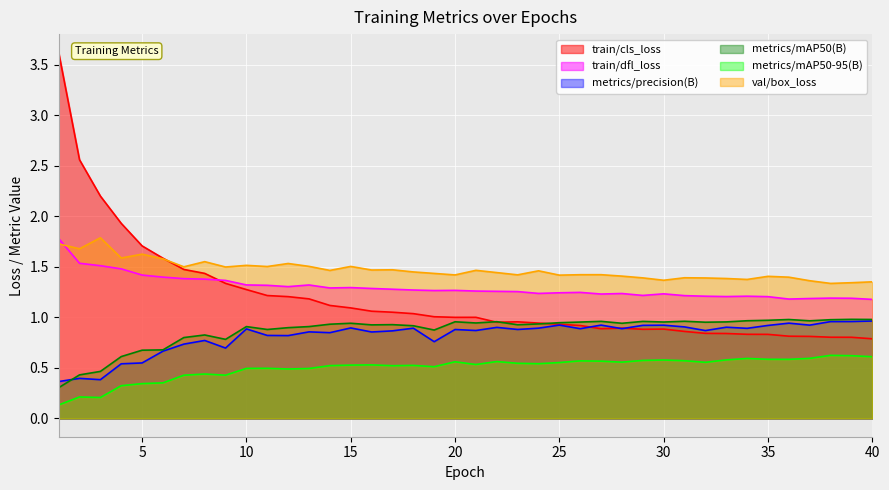

True or false: val/box_loss has a value of 0.7 at 30.

False